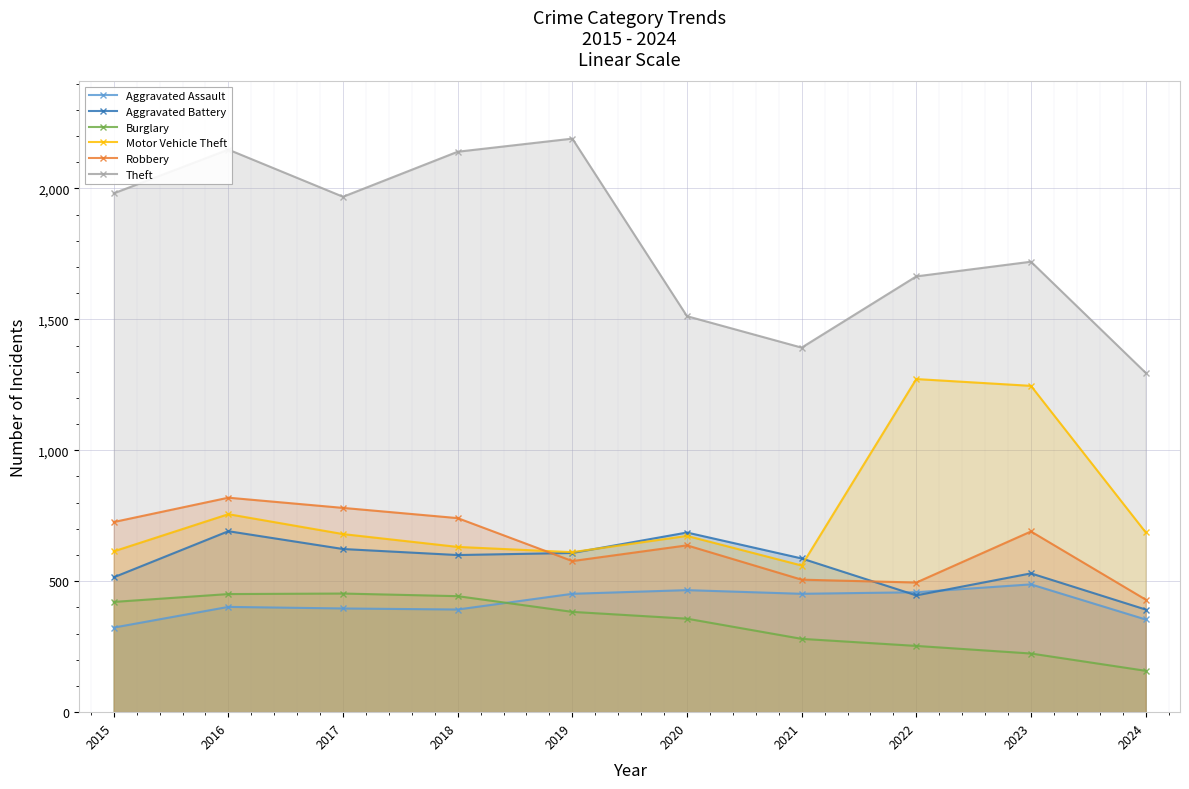

True or false: Motor Vehicle Theft and Aggravated Assault cross at least once.

False